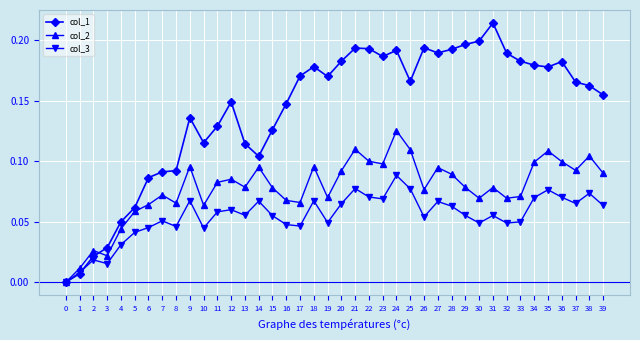

True or false: col_1 has a value of 0.2 at 11.

False